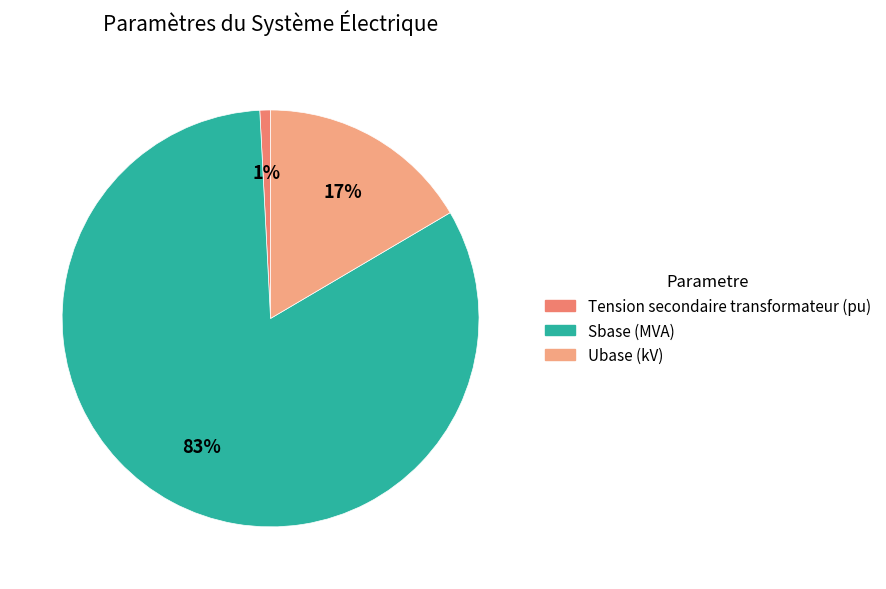

How many segments does this pie chart have?

3